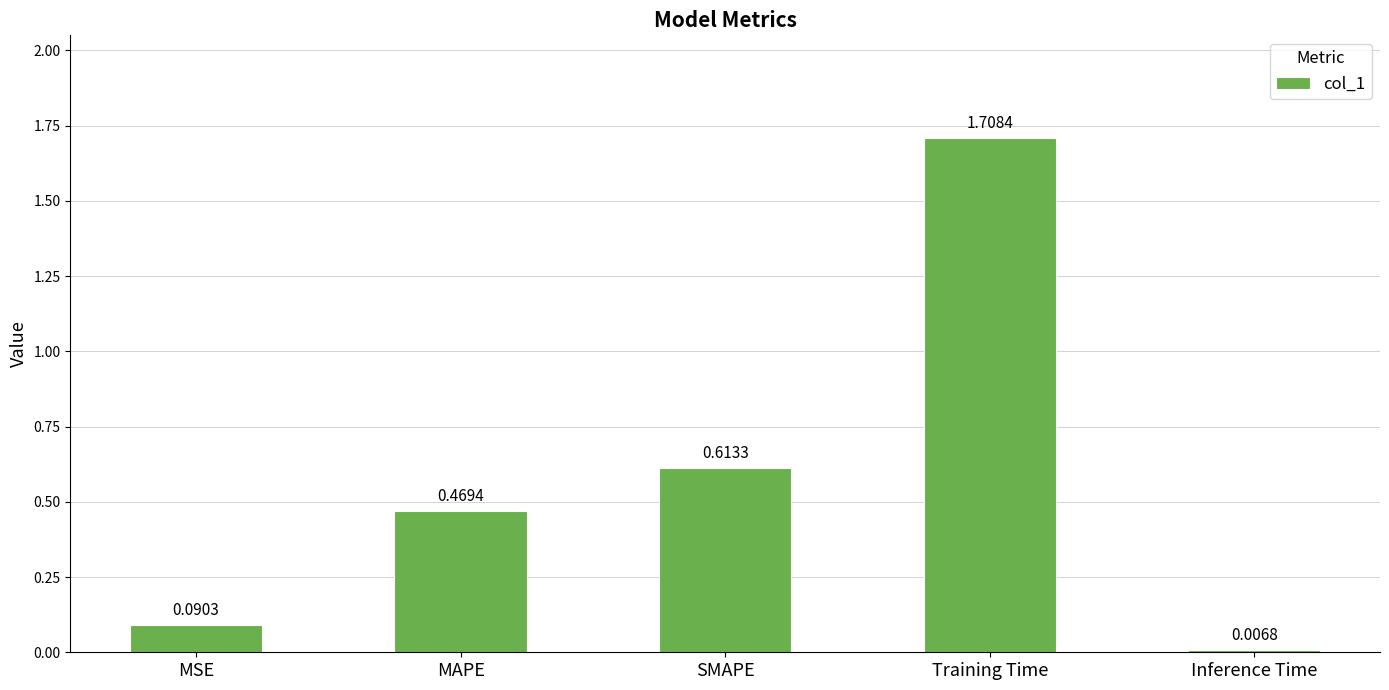

Which category has the highest value across all series?

Training Time